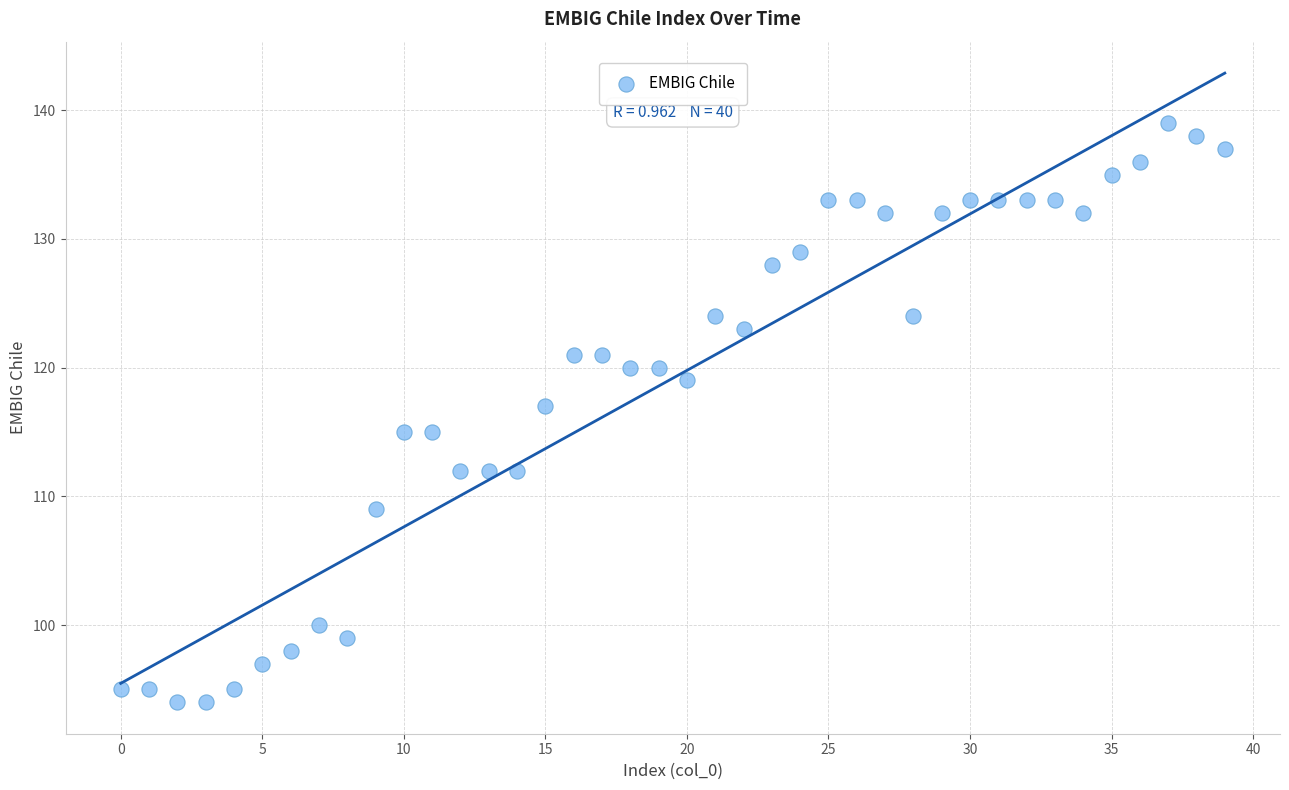

What is the range of Y values (max minus min)?

45